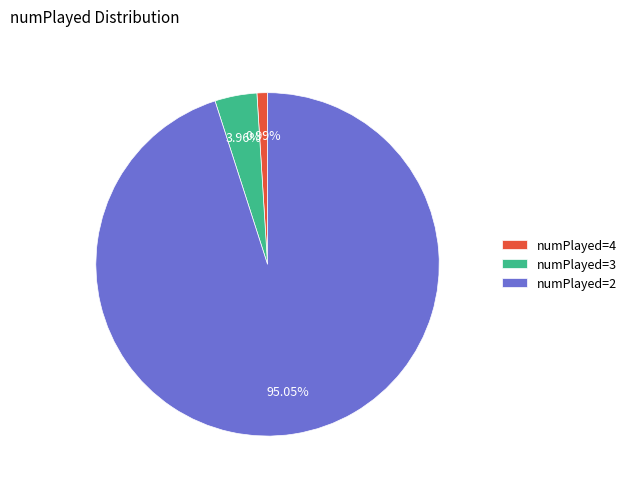

Between numPlayed=2 and numPlayed=4, which is larger?

numPlayed=2